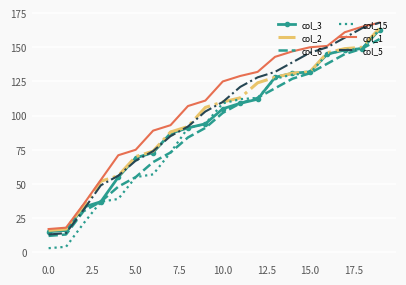

What is the greatest value displayed?

168